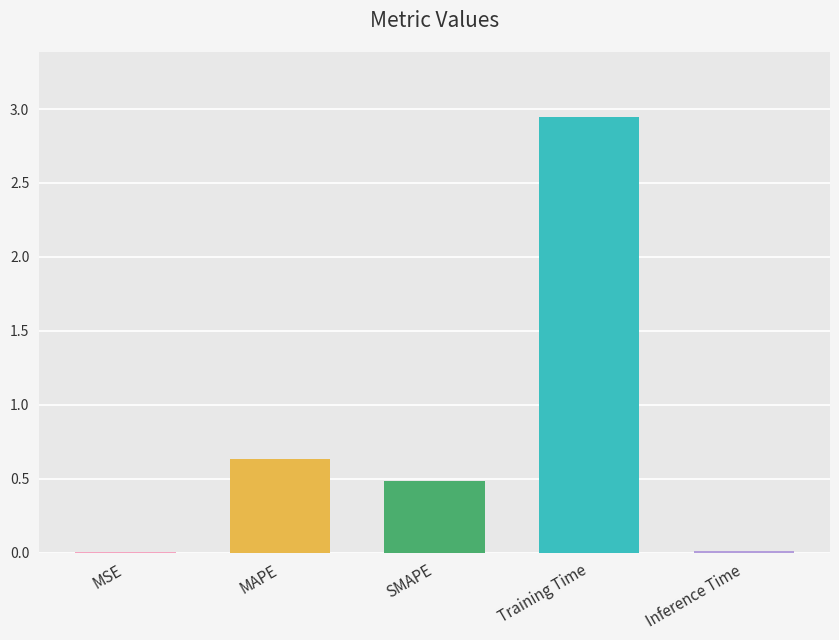

Which has a higher value, Training Time or Inference Time?

Training Time